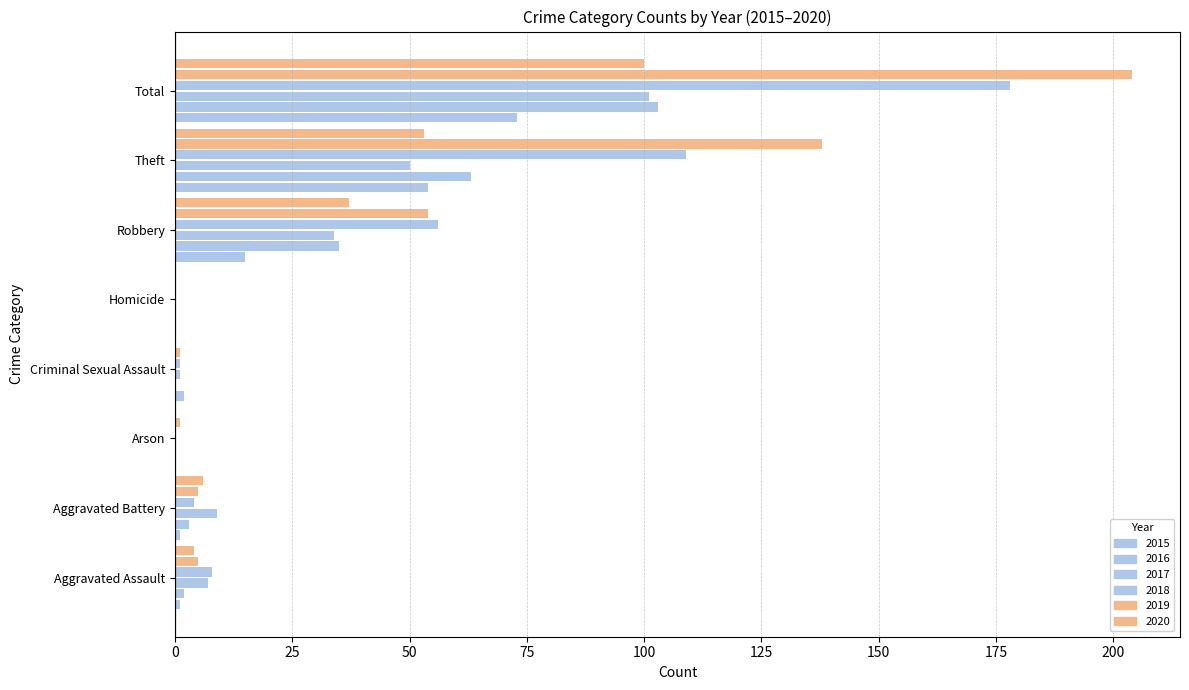

What value does the 2018 series have at Aggravated Assault, to the nearest 10?

10